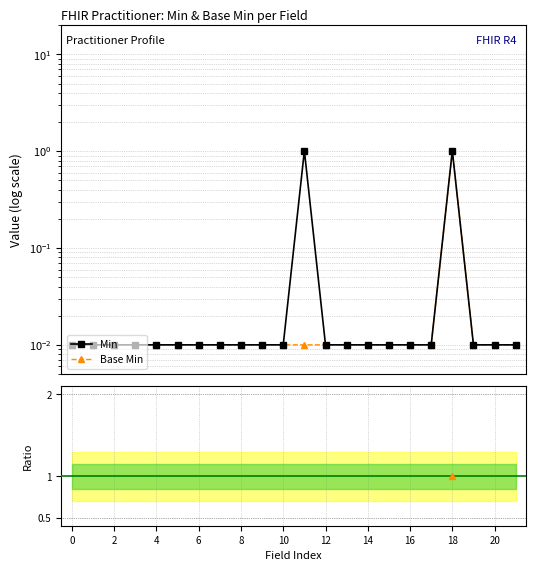

Which series has the largest total across all categories?

Min